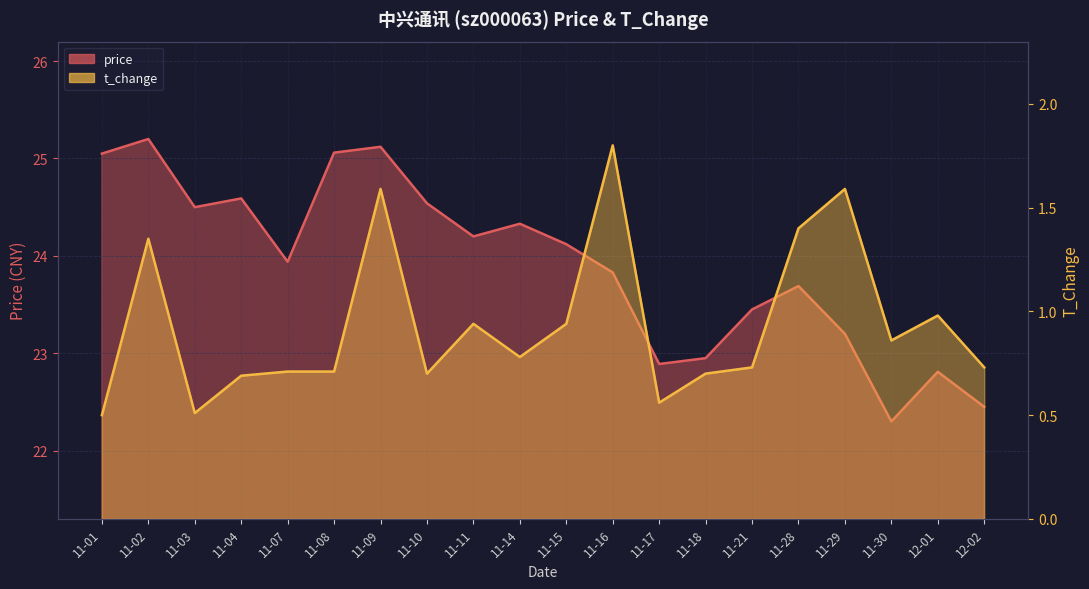

Between 11-21 and 11-08, which is larger?

11-08